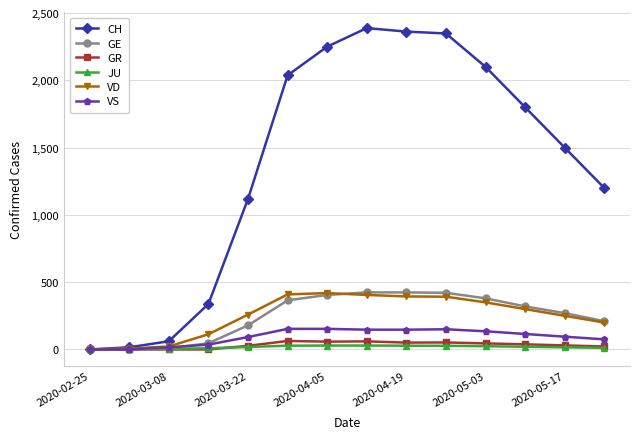

At how many categories does at least one series exceed 1030?

10